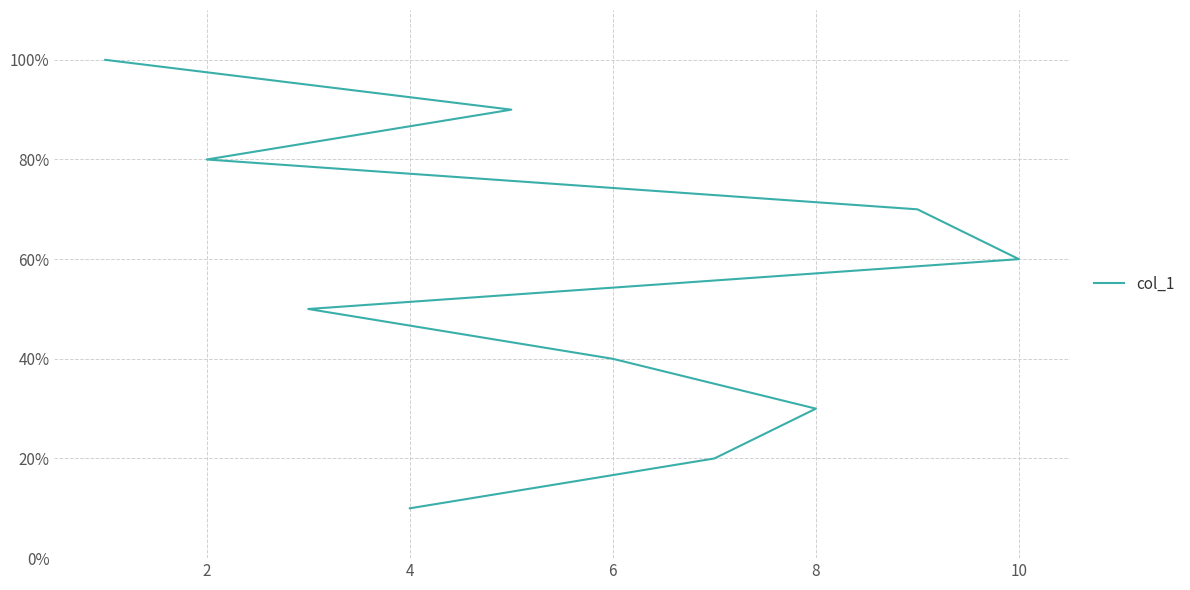

Reading left to right, list all the values displayed in this chart.

1	2	3	4	5	6	7	8	9	10